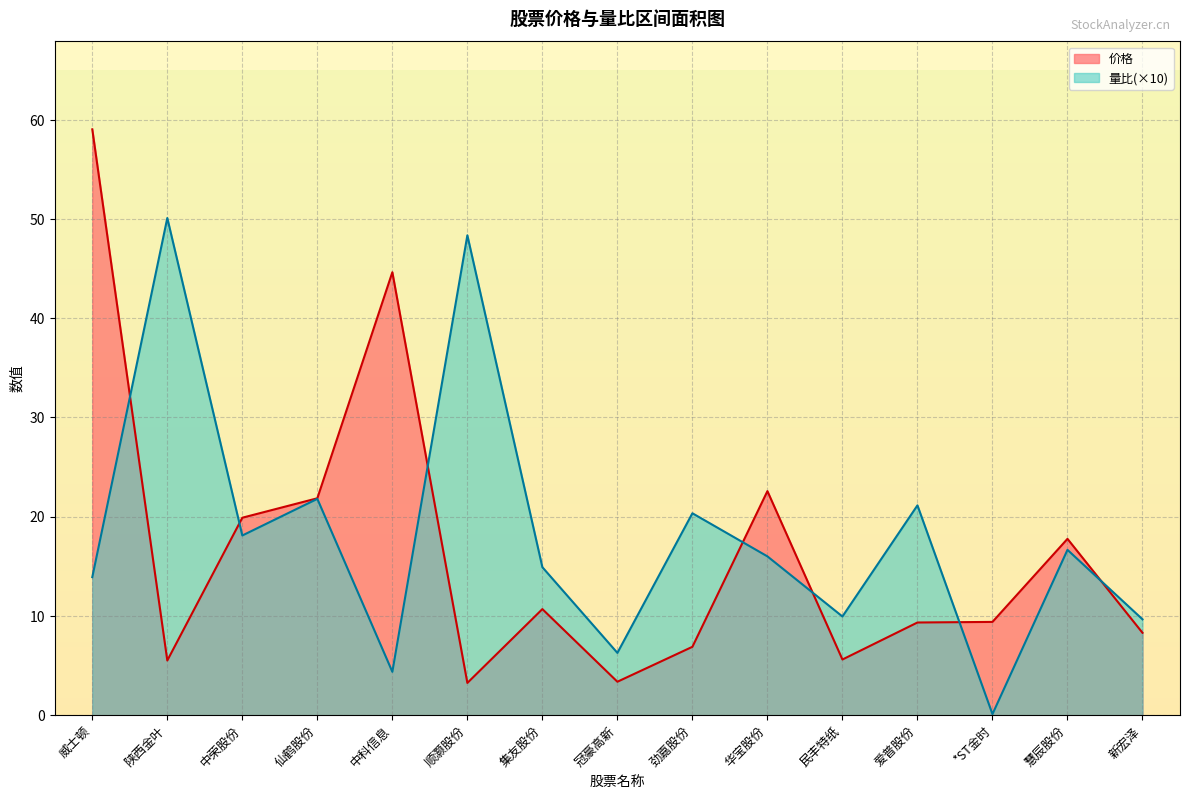

Read the 量比 value at 民丰特纸.

9.9